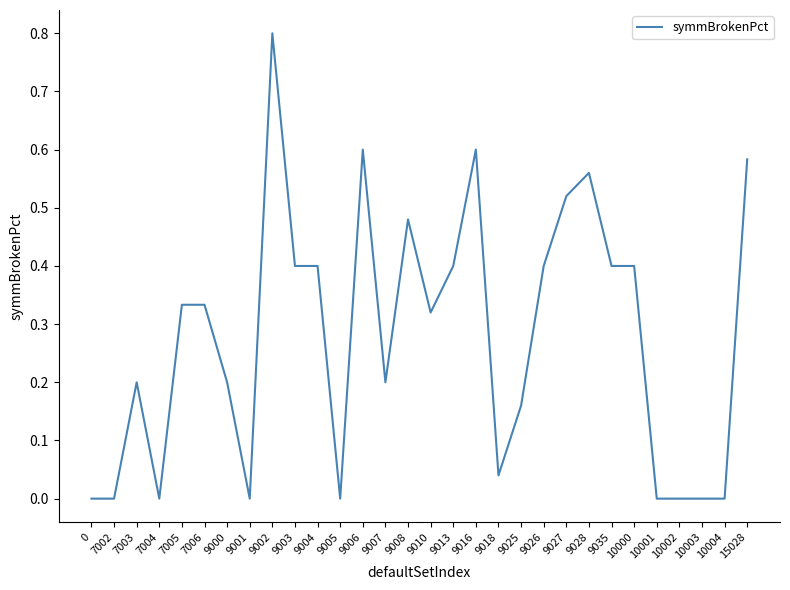

Which has a higher value, 9004 or 10004?

9004